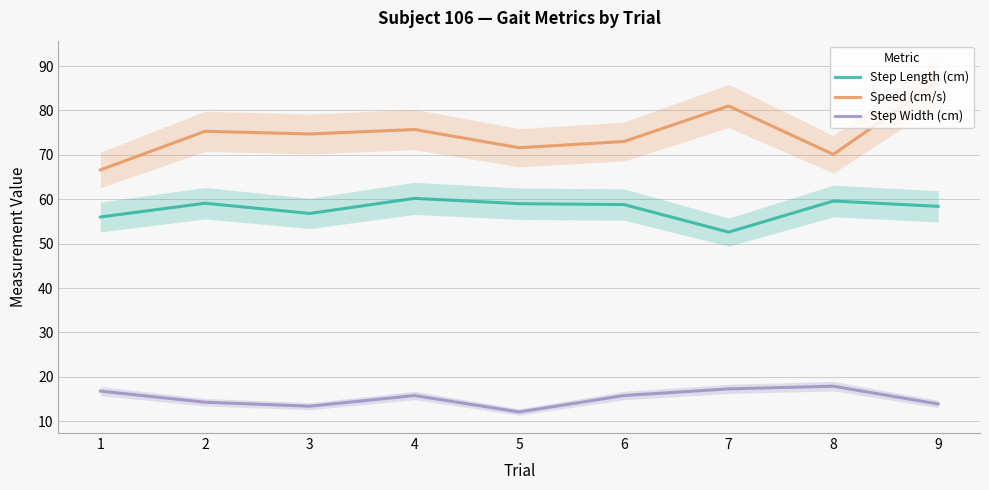

True or false: Speed (cm/s) has a value of 73.0 at 6.

True